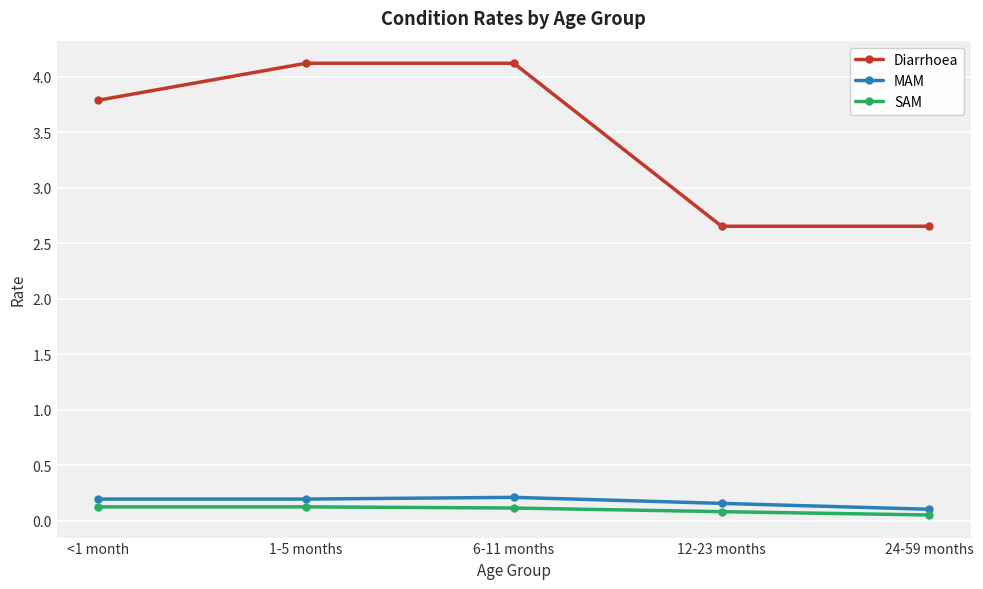

True or false: MAM has a value of 0.4 at 6-11 months.

False